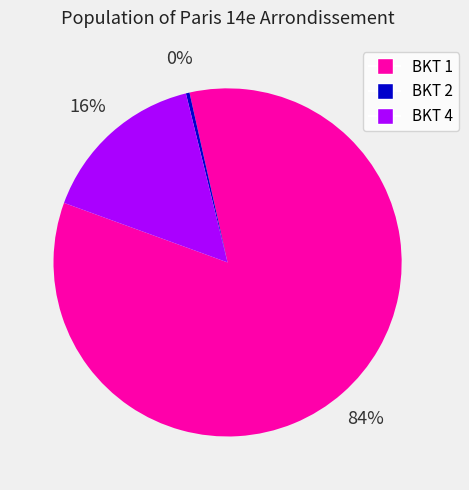

What percentage is the BKT 4 slice, to the nearest percent?

16%